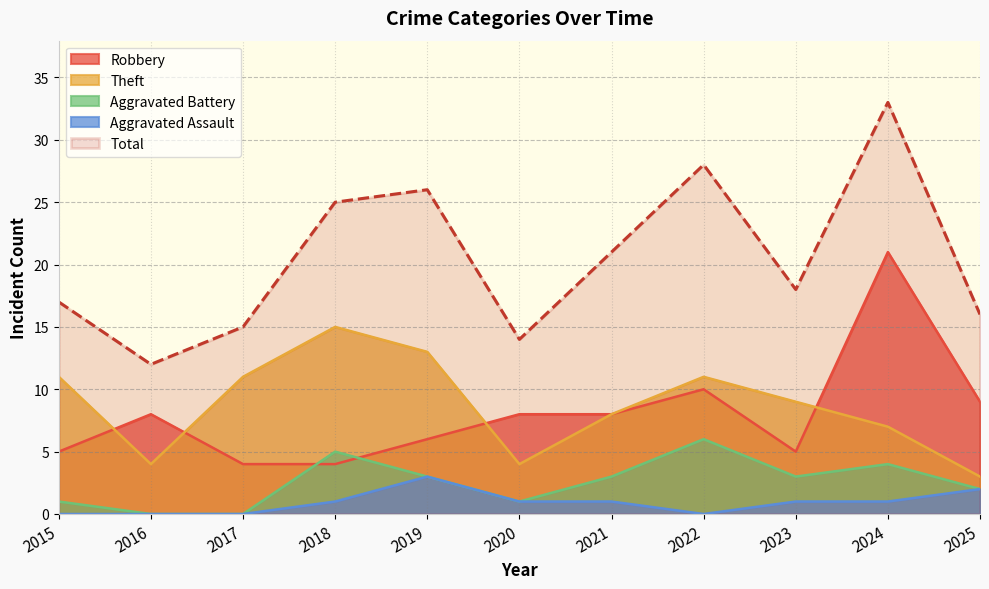

List the series in order of their peak value, highest first.

Total, Robbery, Theft, Aggravated Battery, Aggravated Assault